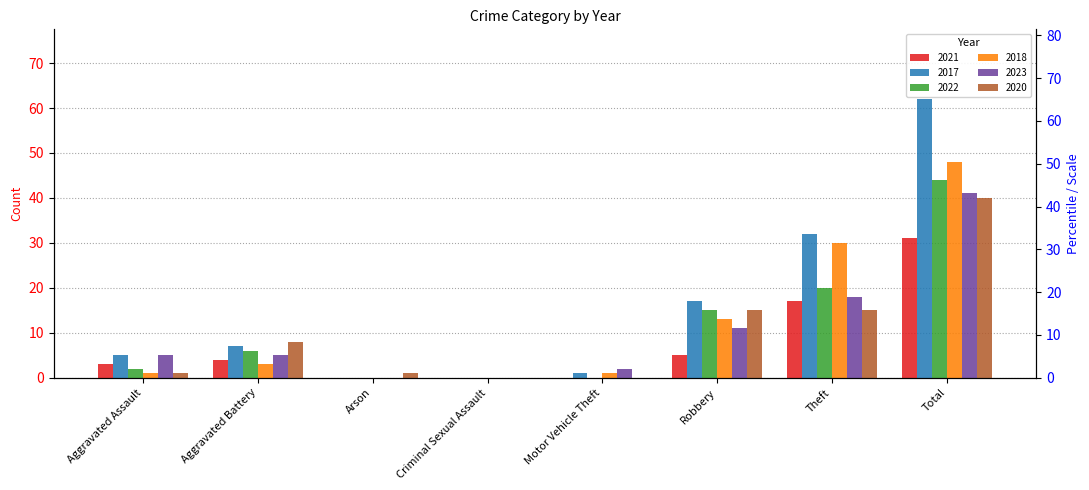

What is the difference between the 2017 values at Aggravated Battery and Aggravated Assault?

2